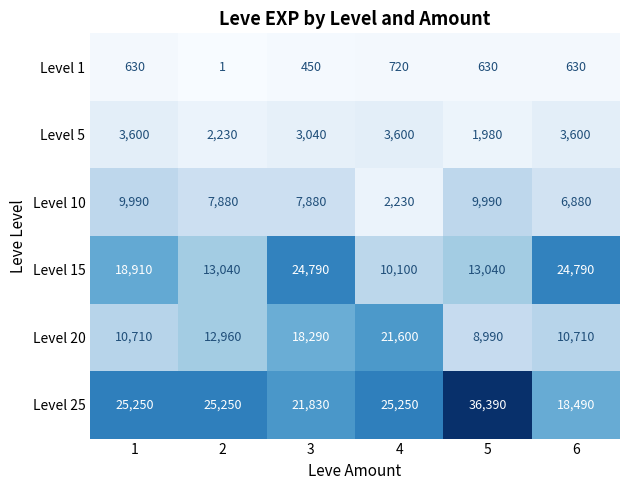

How many data points in Level 15 are less than 18910?

3